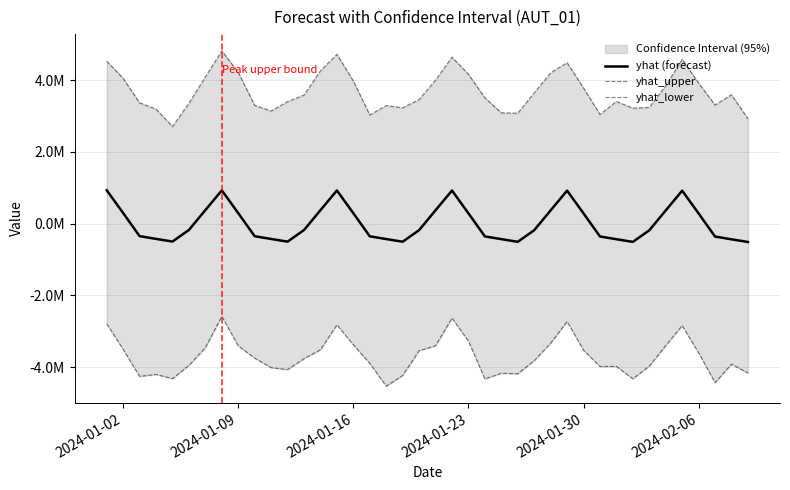

What is the sum of all yhat_upper values?

147442787.1